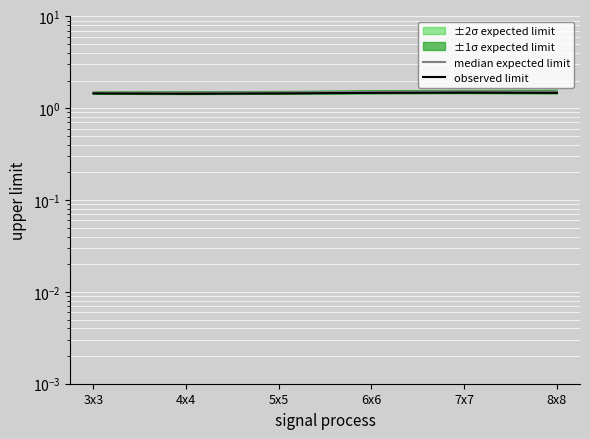

What is the total value across all series at 4x4?

2.9